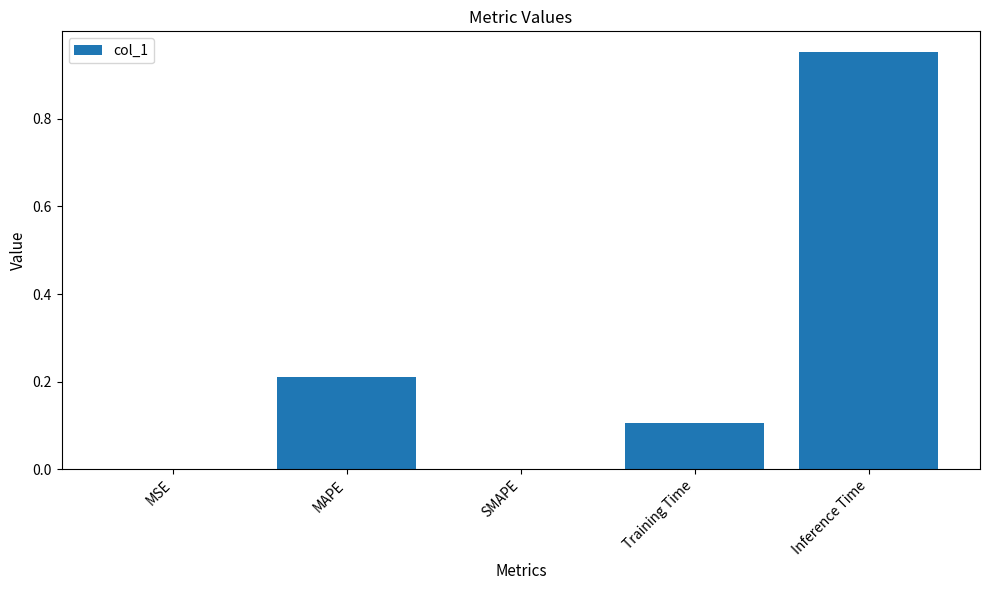

Which category has the highest value across all series?

Inference Time